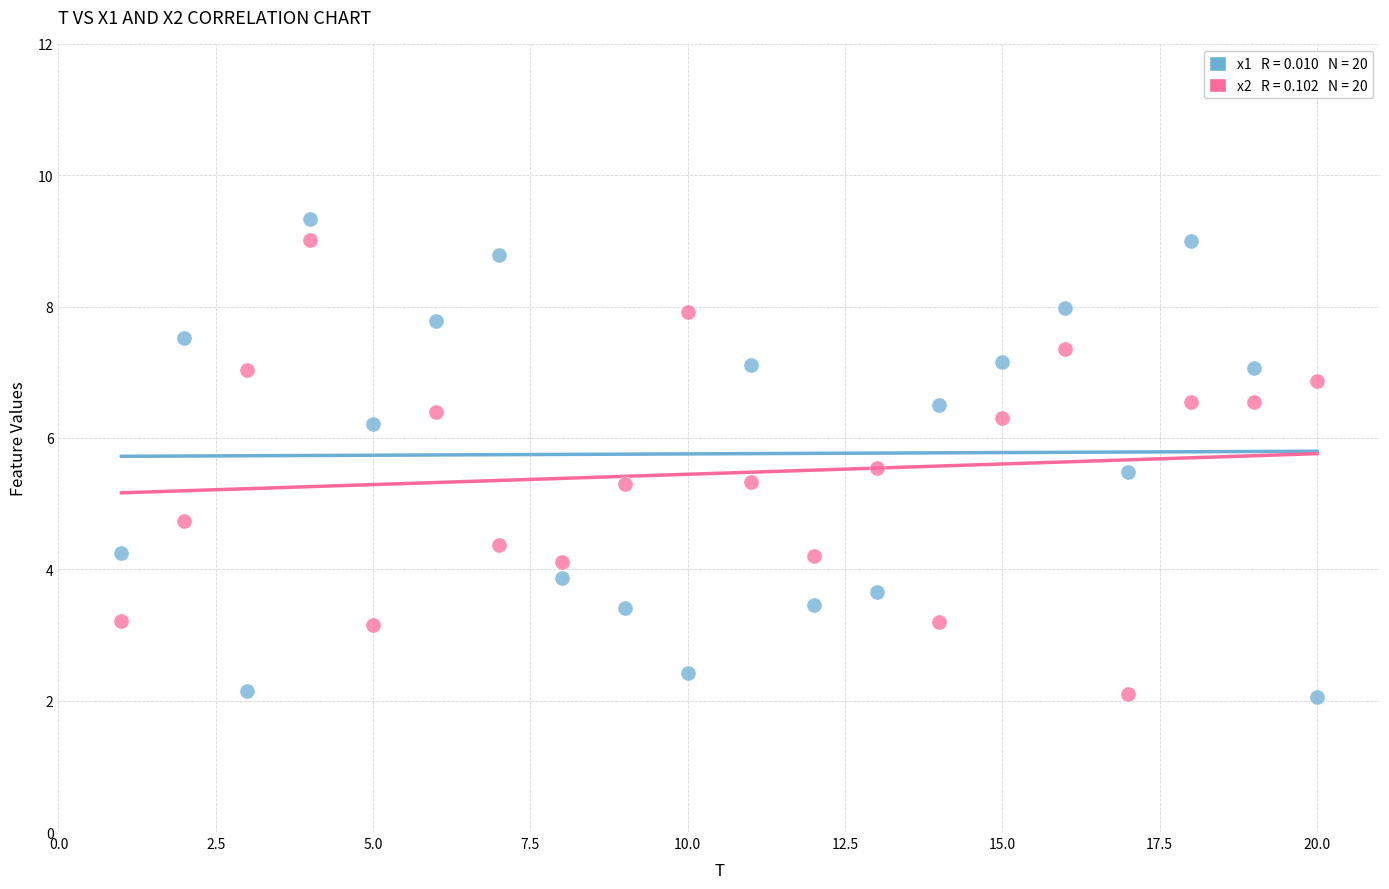

Across all data points, what is the range of Y values (max minus min)?

7.3